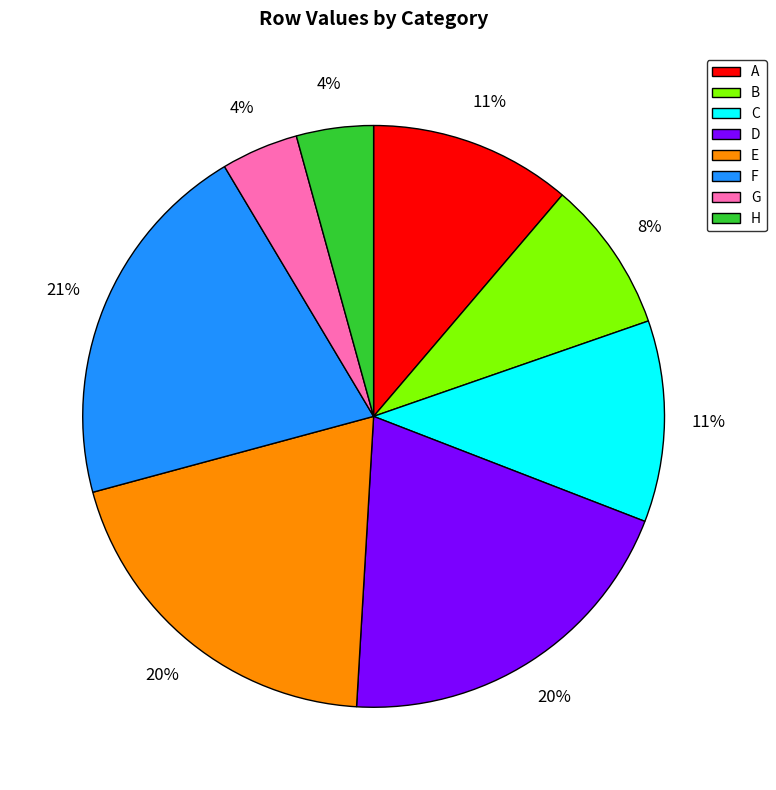

Is F the majority of the pie?

No